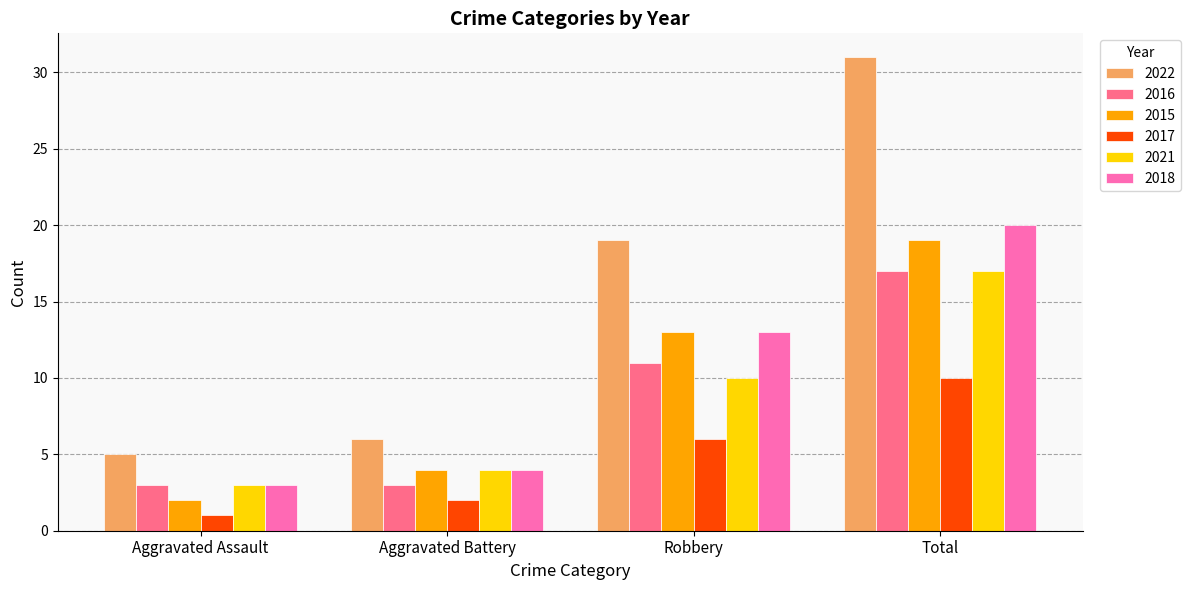

What is the difference between the second highest and minimum values in the 2022 series?

14